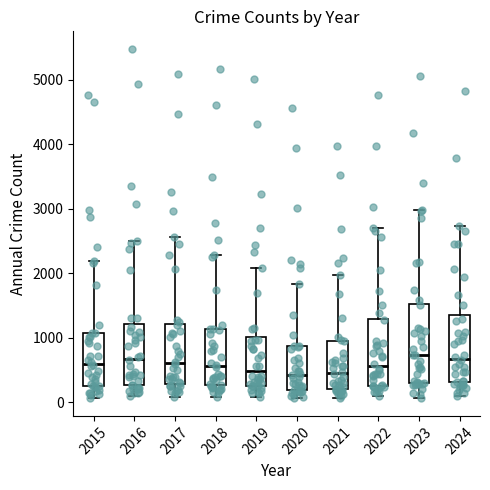

Reading left to right, read every box against the y-axis: the position of its median line, the range the box covers, and the ends of its whiskers. The values are not printed on the chart, so give them approximately, as read against the axis.

2015: median 600, box 300 to 1100, whiskers 100 to 2200
2016: median 700, box 300 to 1200, whiskers 100 to 2500
2017: median 600, box 300 to 1200, whiskers 100 to 2600
2018: median 600, box 300 to 1100, whiskers 100 to 2300
2019: median 500, box 300 to 1000, whiskers 100 to 2100
2020: median 400, box 200 to 900, whiskers 100 to 1800
2021: median 500, box 200 to 900, whiskers 100 to 2000
2022: median 600, box 300 to 1300, whiskers 100 to 2700
2023: median 700, box 300 to 1500, whiskers 100 to 3000
2024: median 700, box 300 to 1300, whiskers 100 to 2700